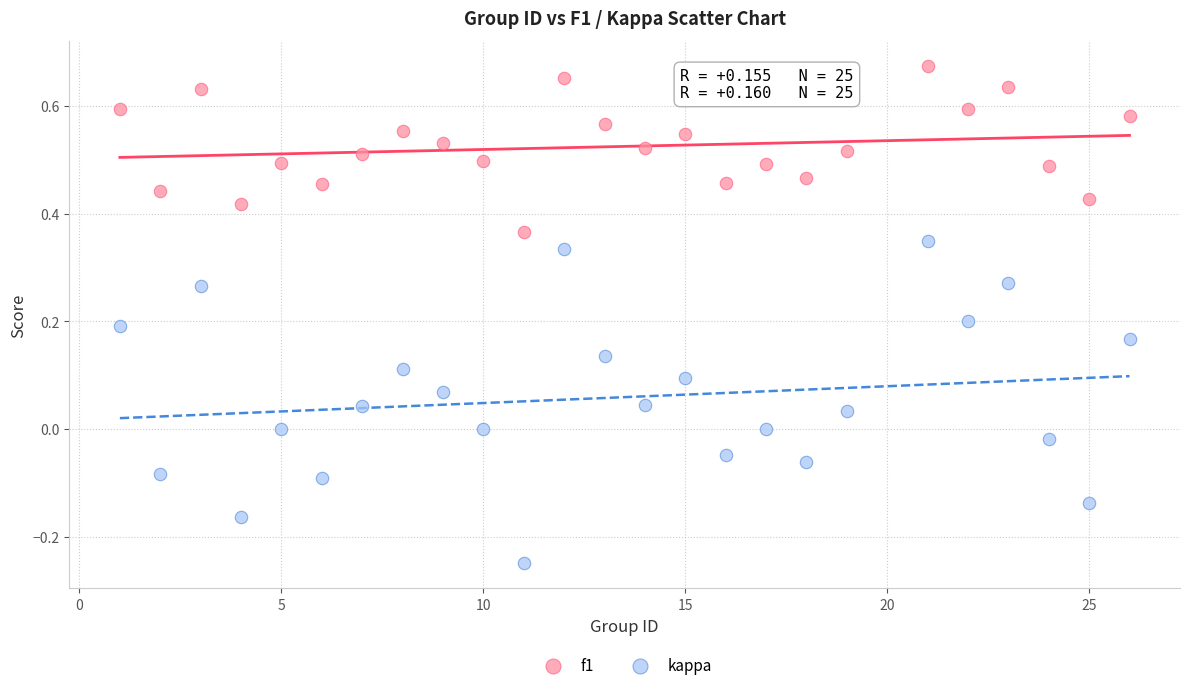

Which series has the widest spread of Y values?

kappa